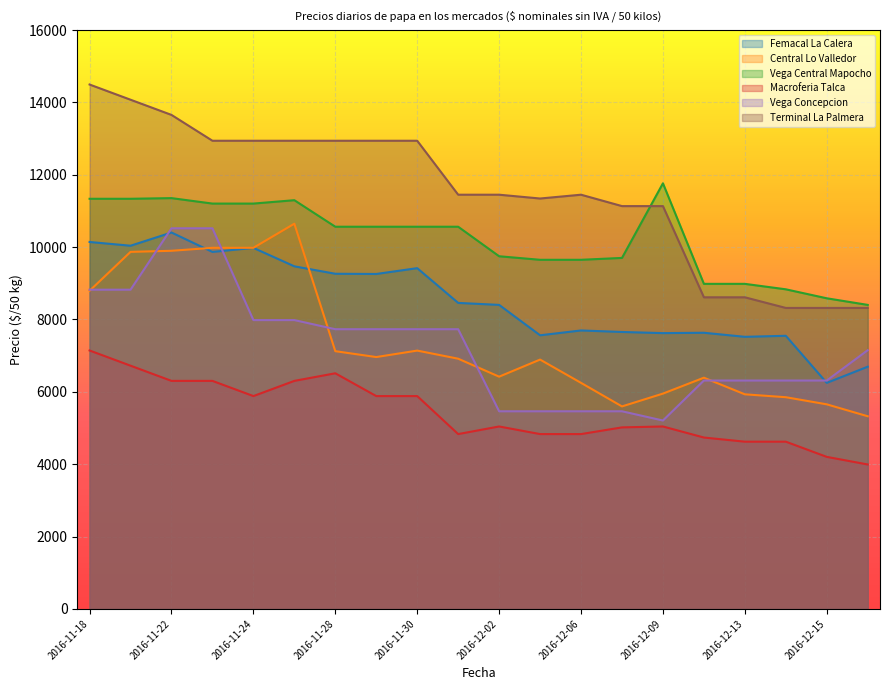

True or false: Terminal La Palmera and Central Lo Valledor cross at least once.

False